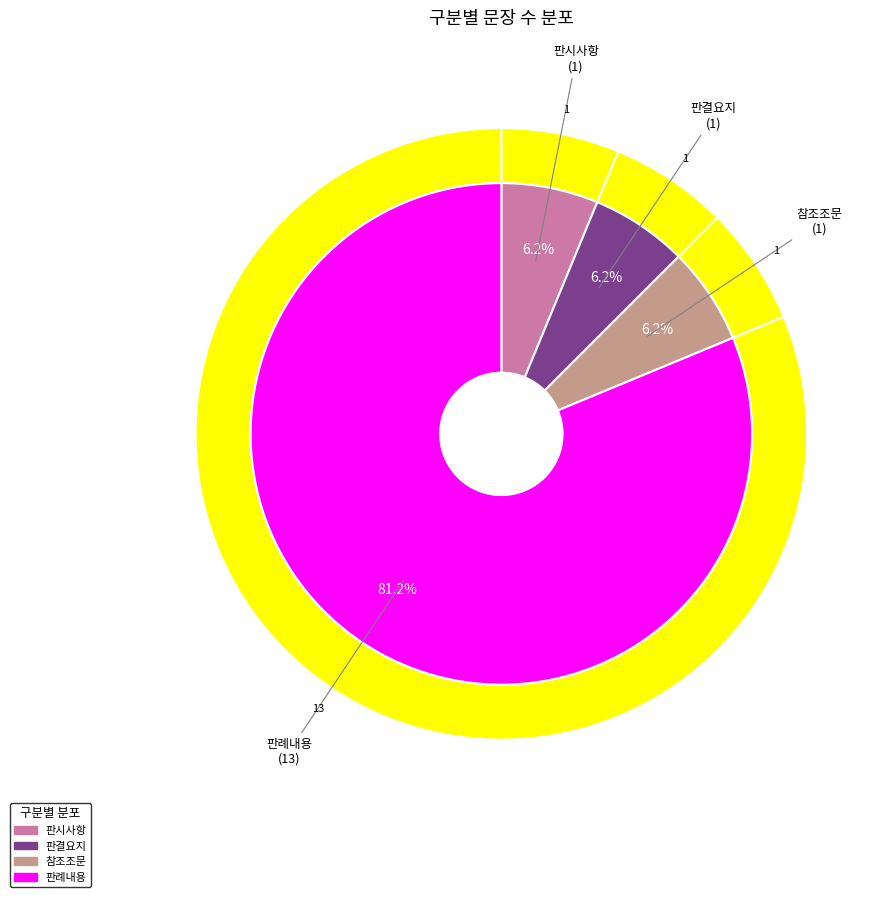

What portion of the pie excludes 판례내용?

18.8%